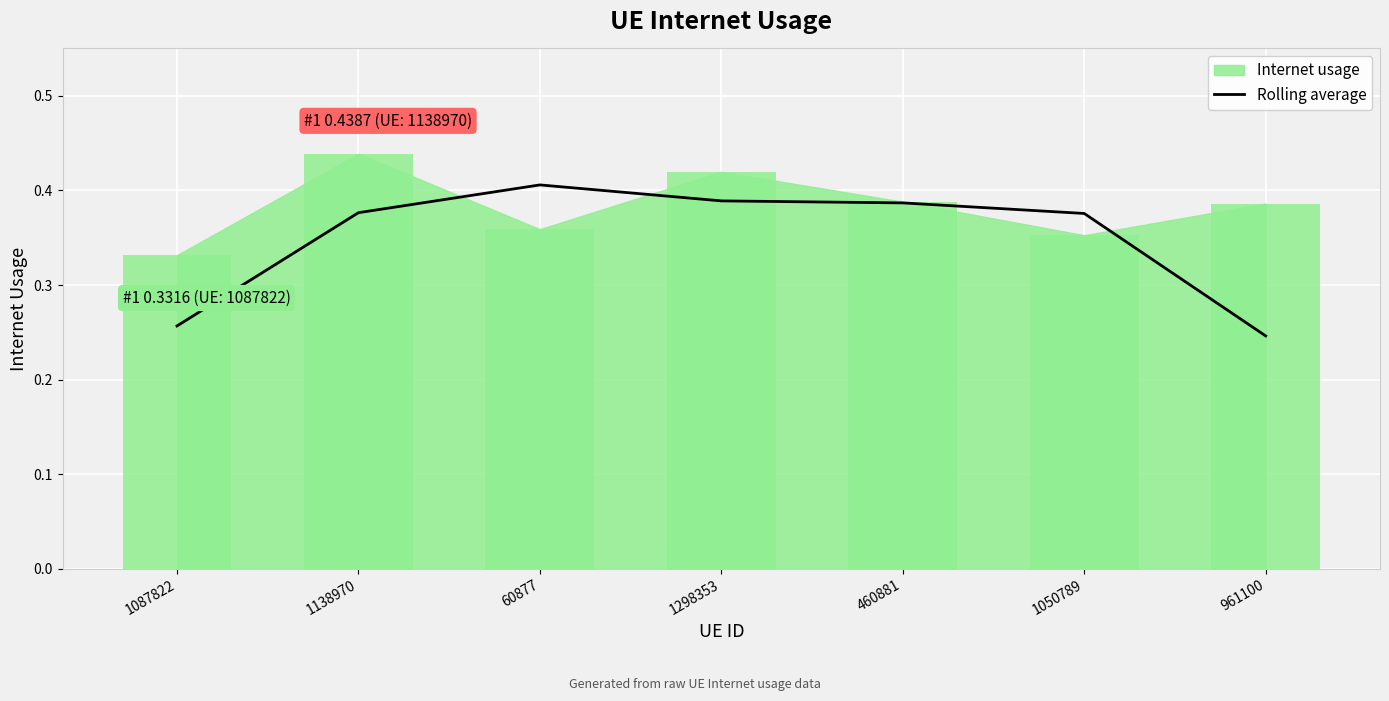

What position from the right is 460881?

3